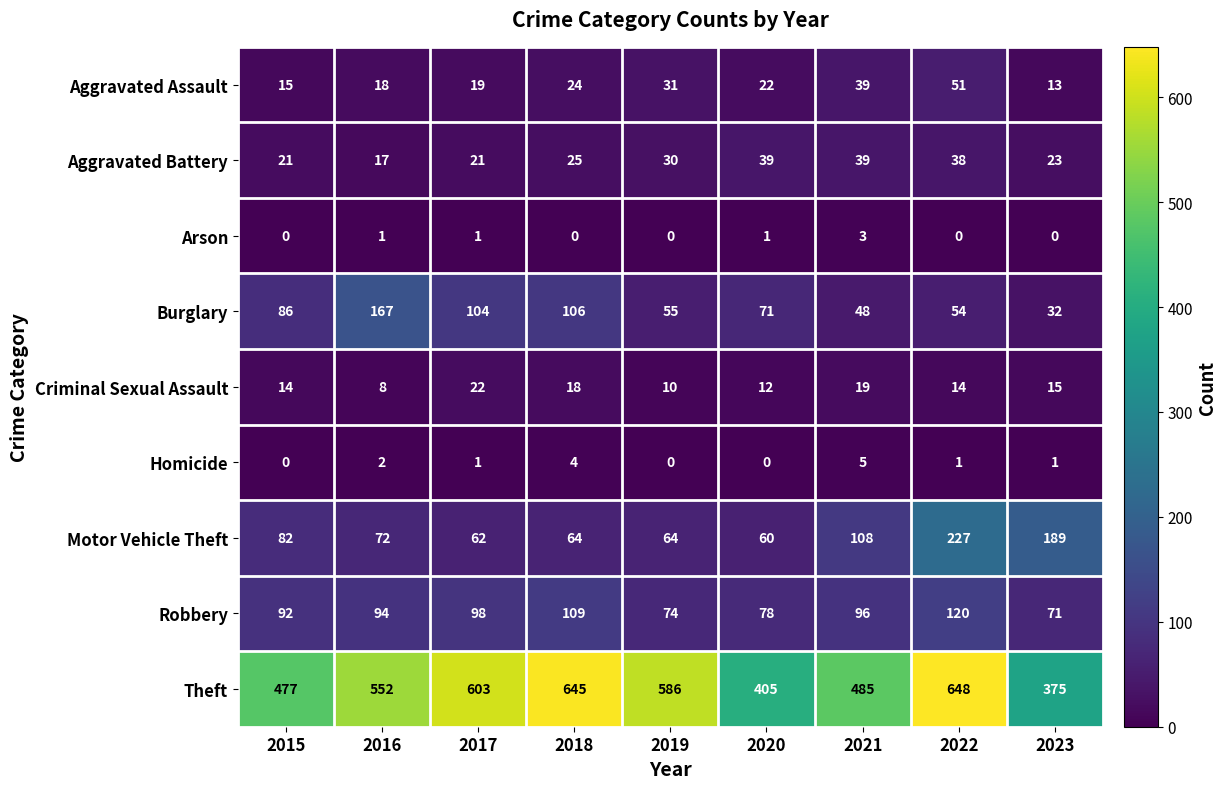

What is the average value of the Criminal Sexual Assault series?

15